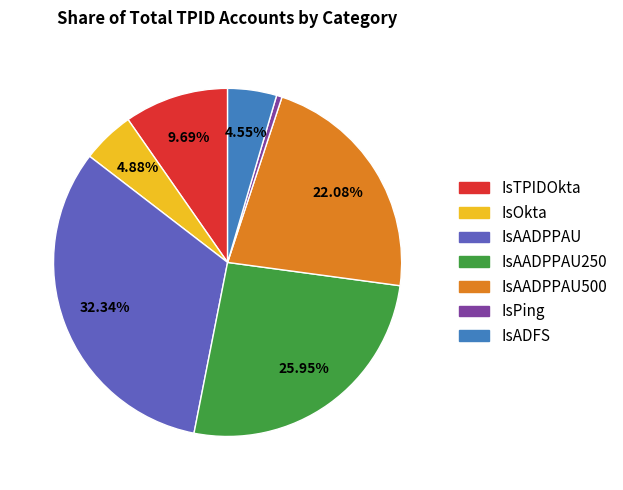

Which category has the smallest portion of the pie?

IsPing